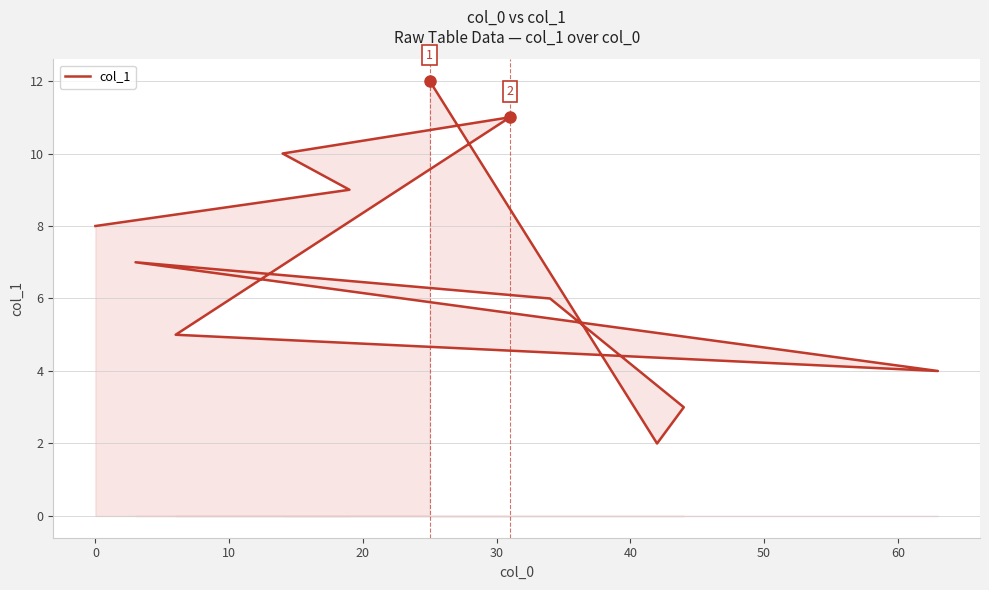

True or false: the data shows 3 at 20.

False